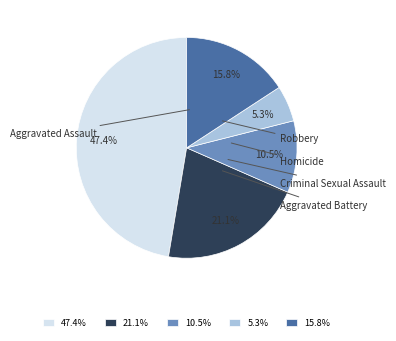

Combined, what portion of the pie is Robbery and Aggravated Battery?

36.8%